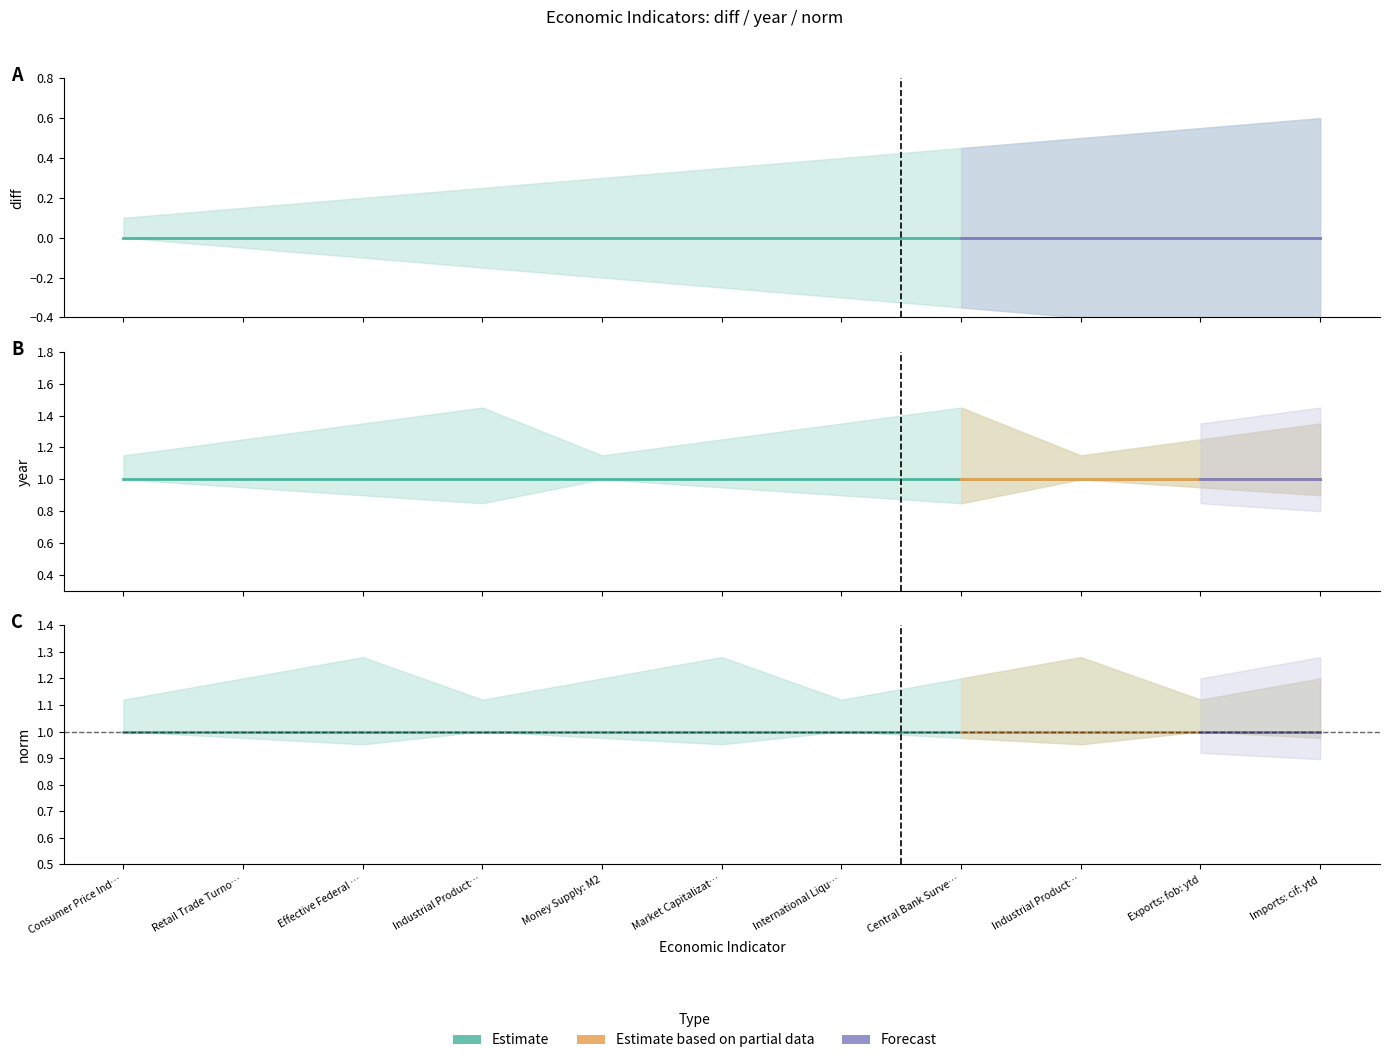

True or false: norm and year intersect in this chart.

False